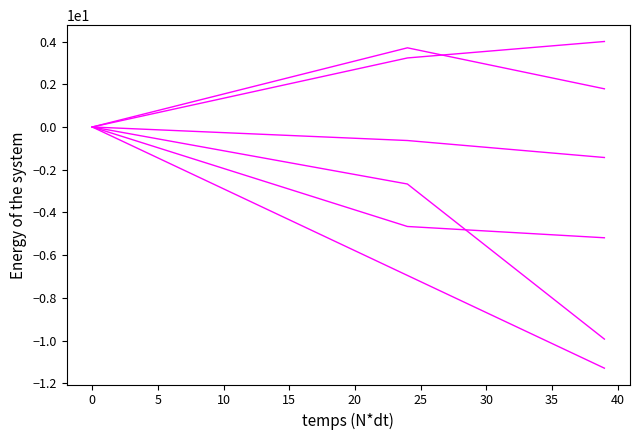

How many lines are shown in the chart?

6